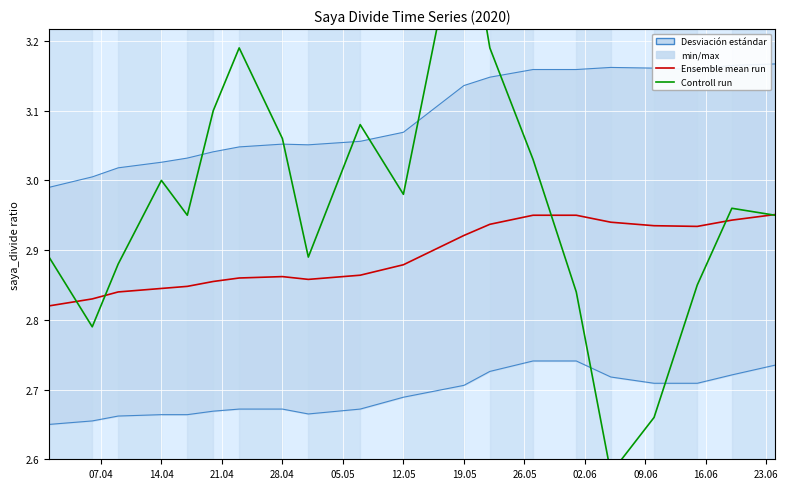

Which series has the largest range (max minus min)?

Controll run